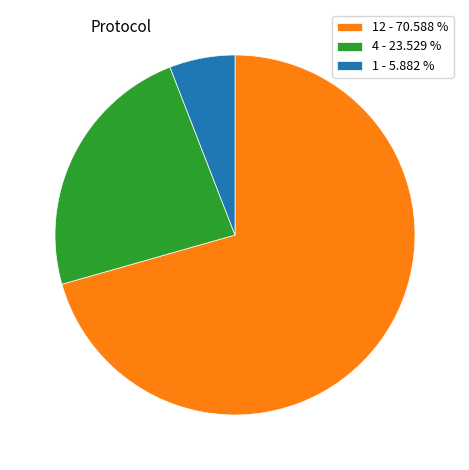

Which has a higher value, 1 - 5.882 % or 12 - 70.588 %?

12 - 70.588 %